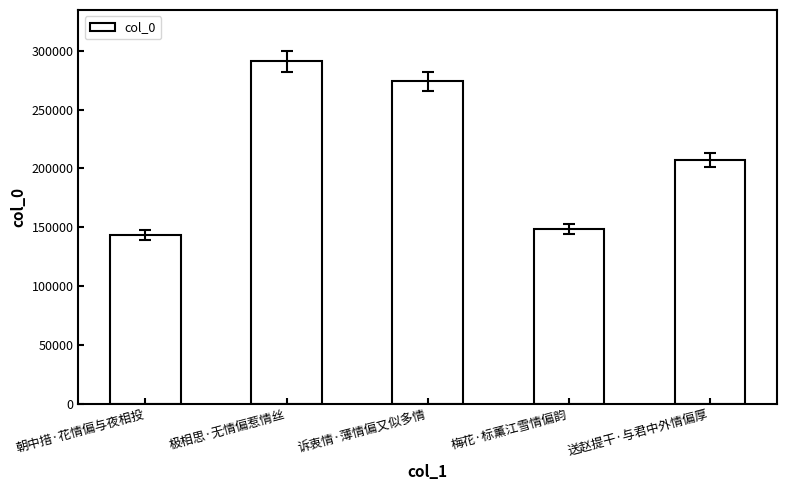

True or false: the data shows 294500 at 送赵提干·与君中外情偏厚.

False